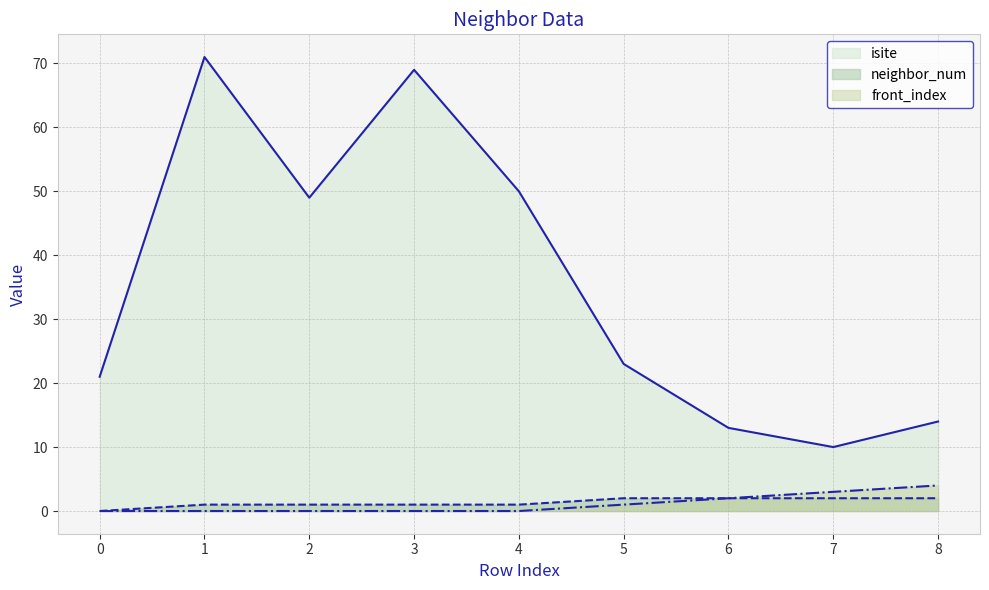

What is the difference between the isite values at 4 and 6?

37